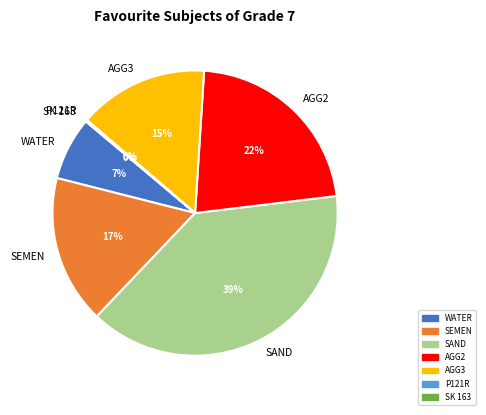

What is the largest slice in the pie chart?

SAND